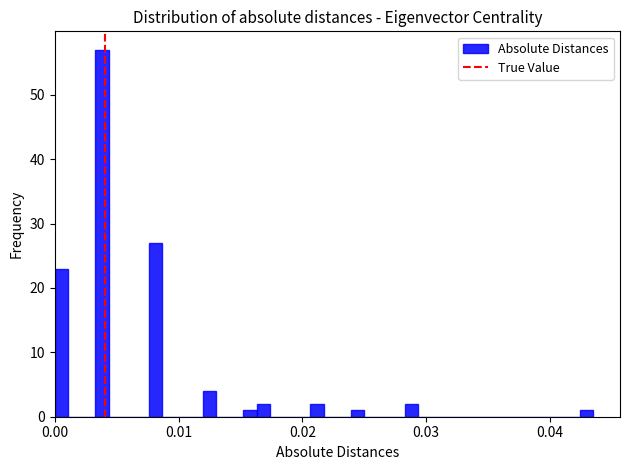

Around what value on the x-axis is the tallest bar? Give the approximate position of its centre, as read against the axis.

0.004